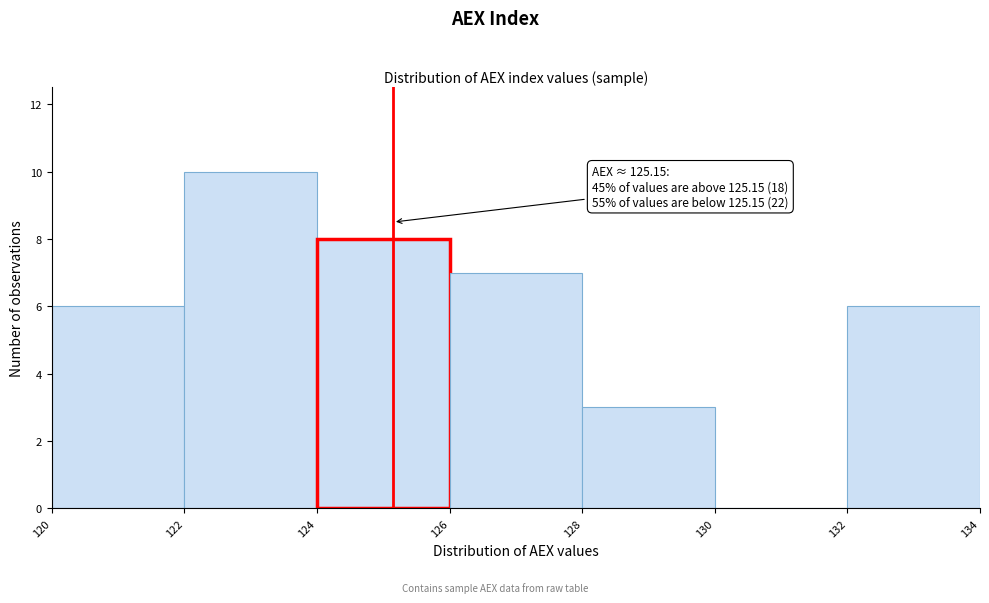

Over which range of the x-axis is the bar tallest?

122 to 124